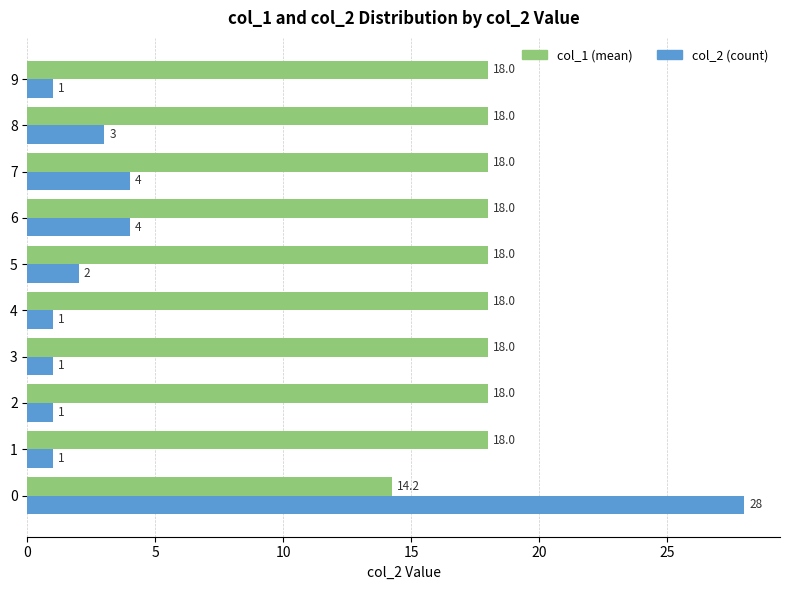

What is the minimum value shown in the chart?

1.0